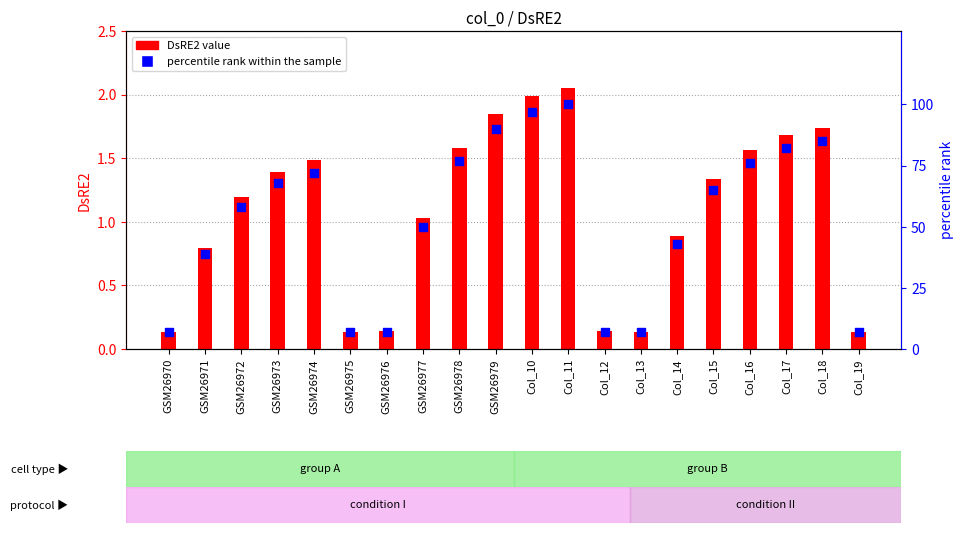

Is the value of percentile rank within the sample at Col_18 greater than the value of DsRE2 value at Col_15?

Yes